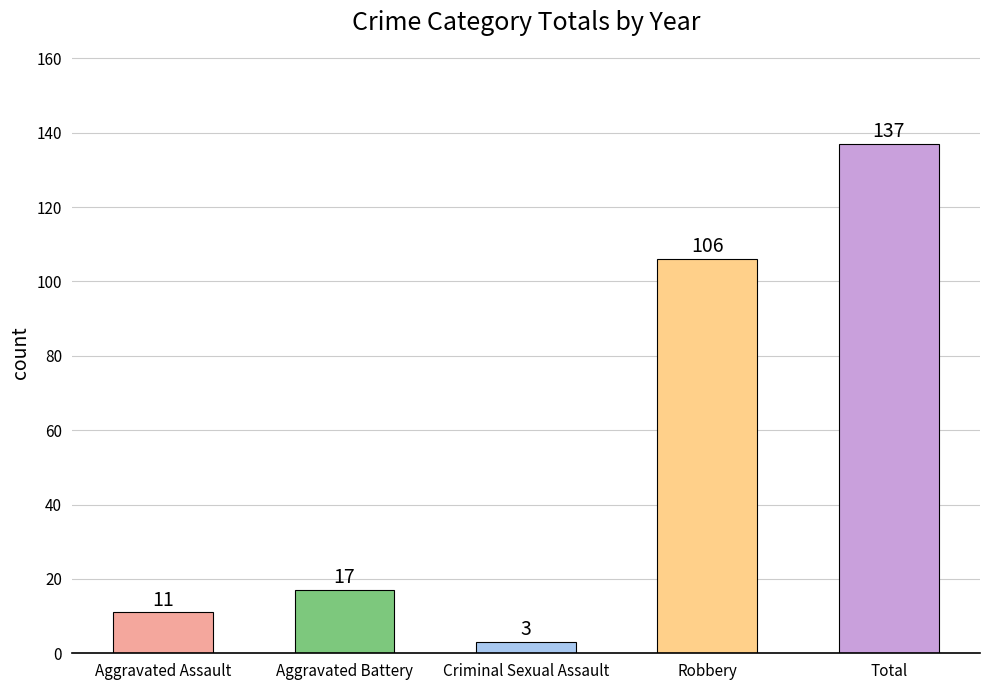

What is the change in value from Aggravated Assault to Robbery?

+95